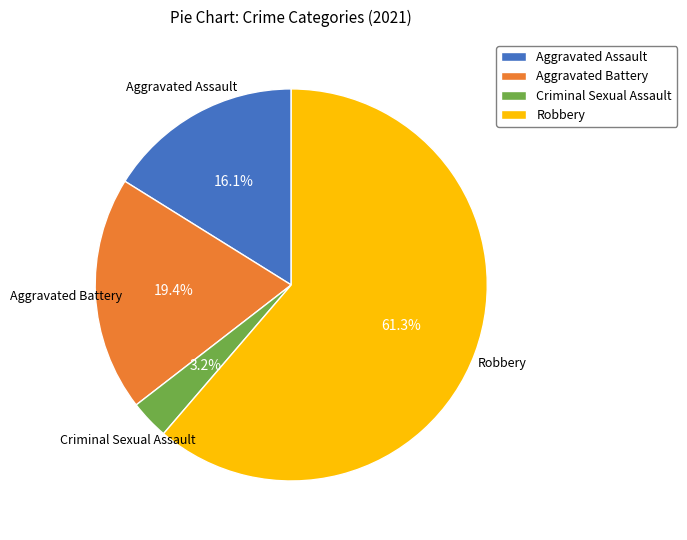

Which category has the biggest portion of the pie?

Robbery